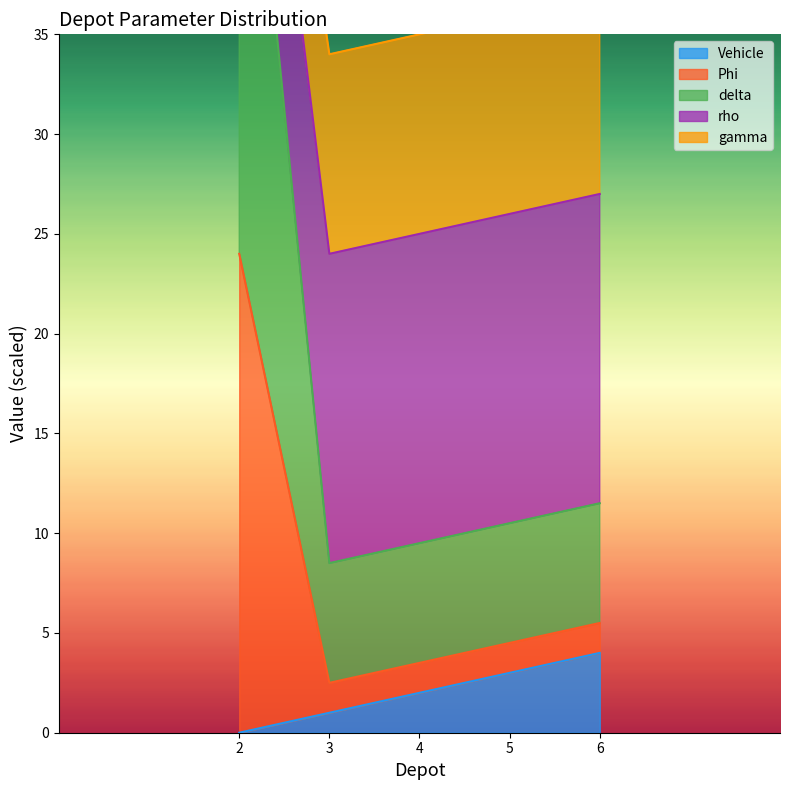

Between 3 and 6, which series saw the biggest shift?

Vehicle